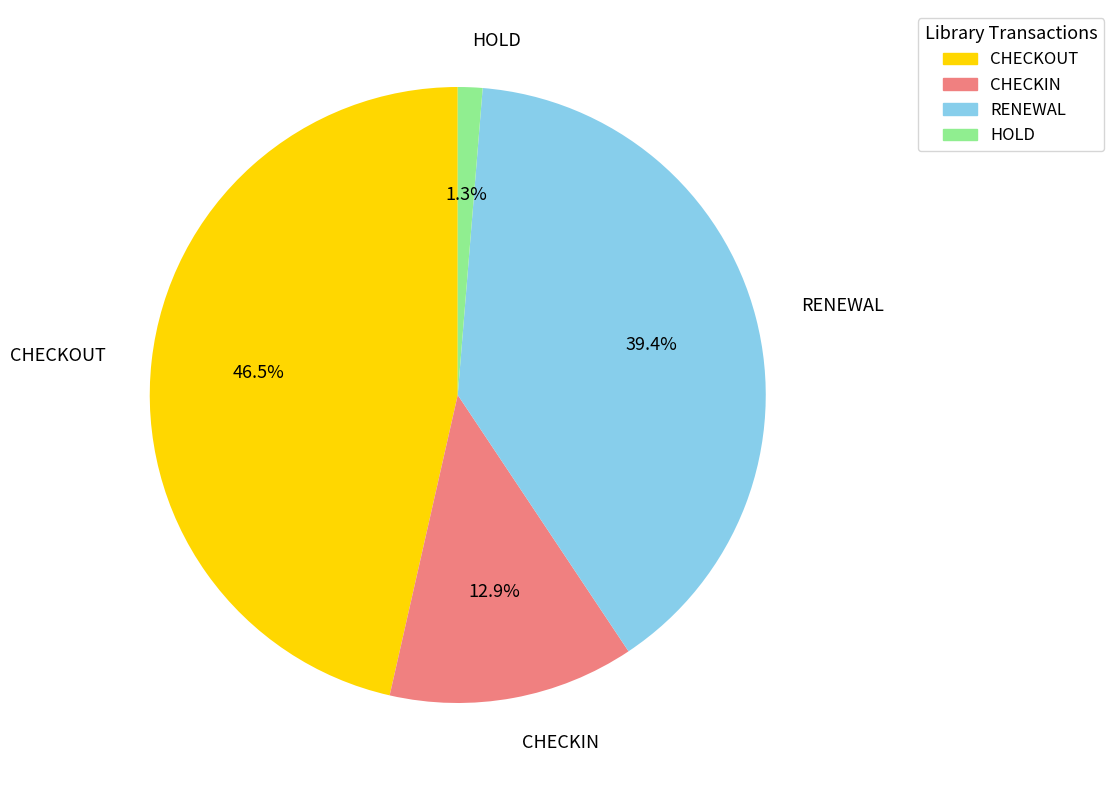

Rank the categories by value from lowest to highest.

HOLD, CHECKIN, RENEWAL, CHECKOUT